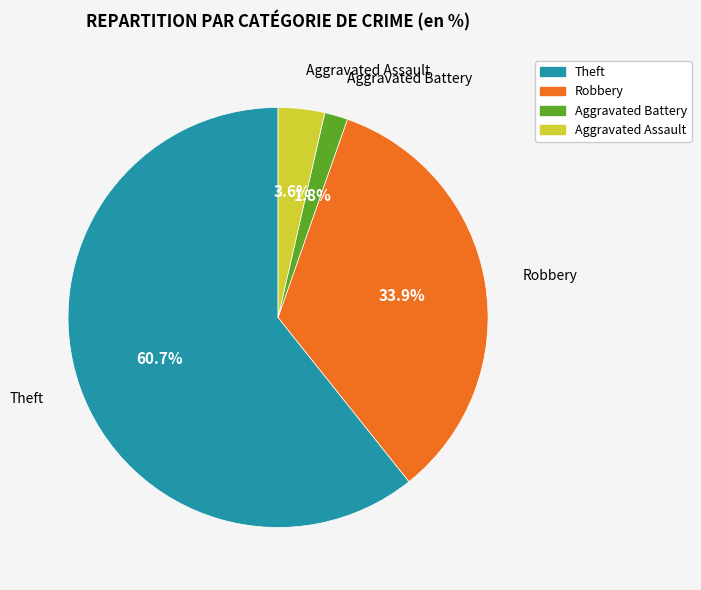

Is it true that Robbery is 19% of the pie?

False